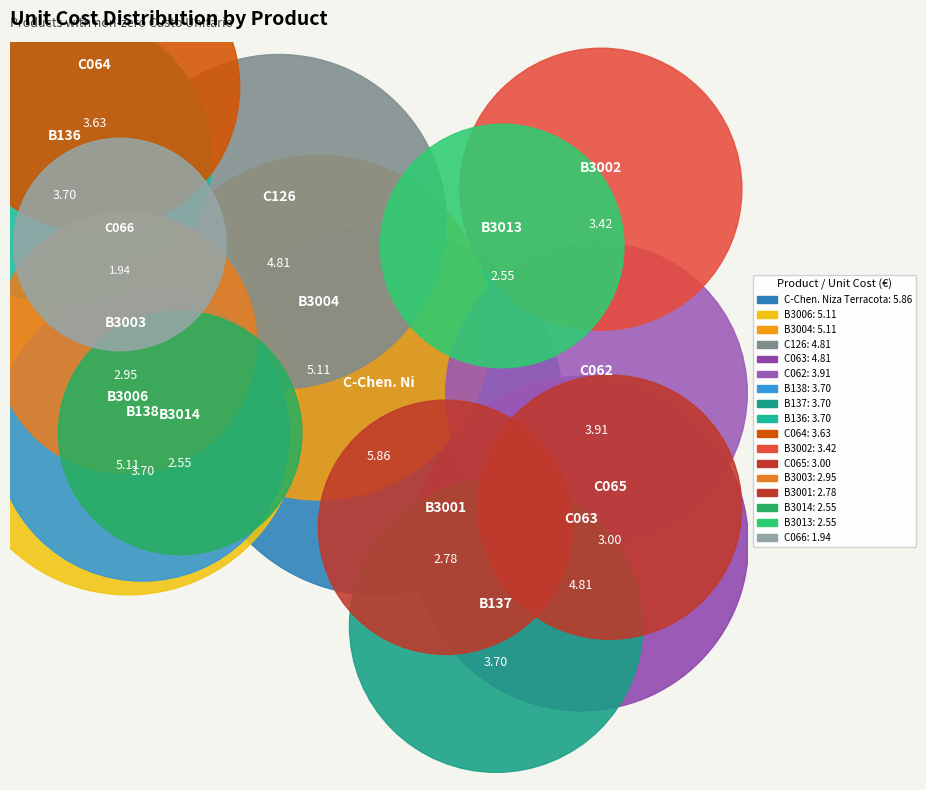

How many segments does this pie chart have?

17